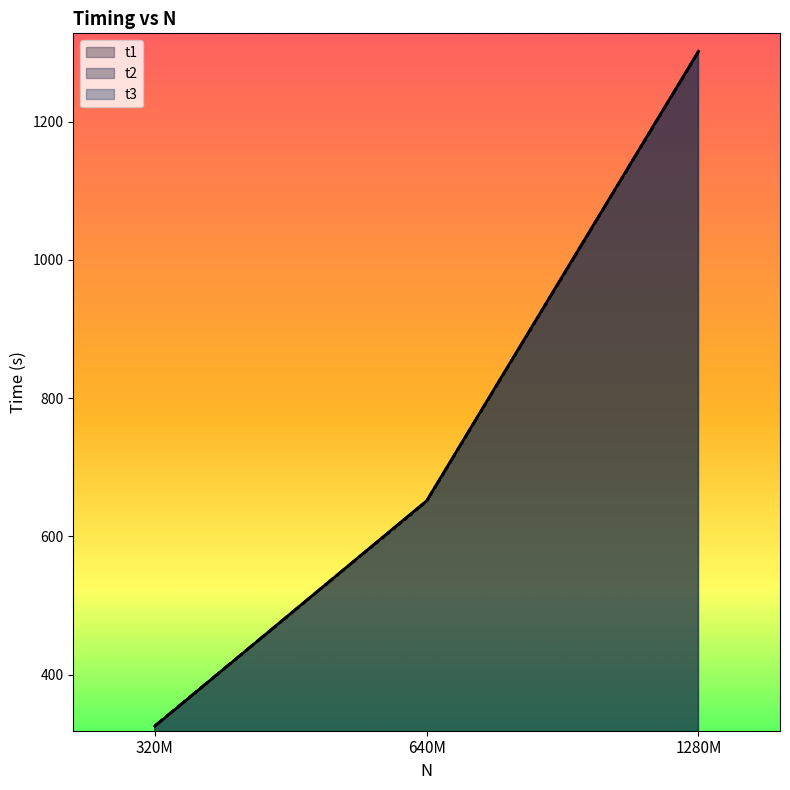

What is the difference between the second highest and minimum values in the t3 series?

324.8